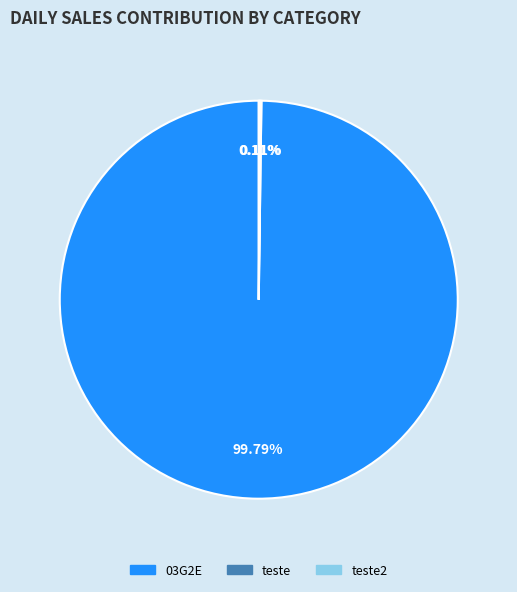

Is there any slice that represents more than half of the pie?

Yes